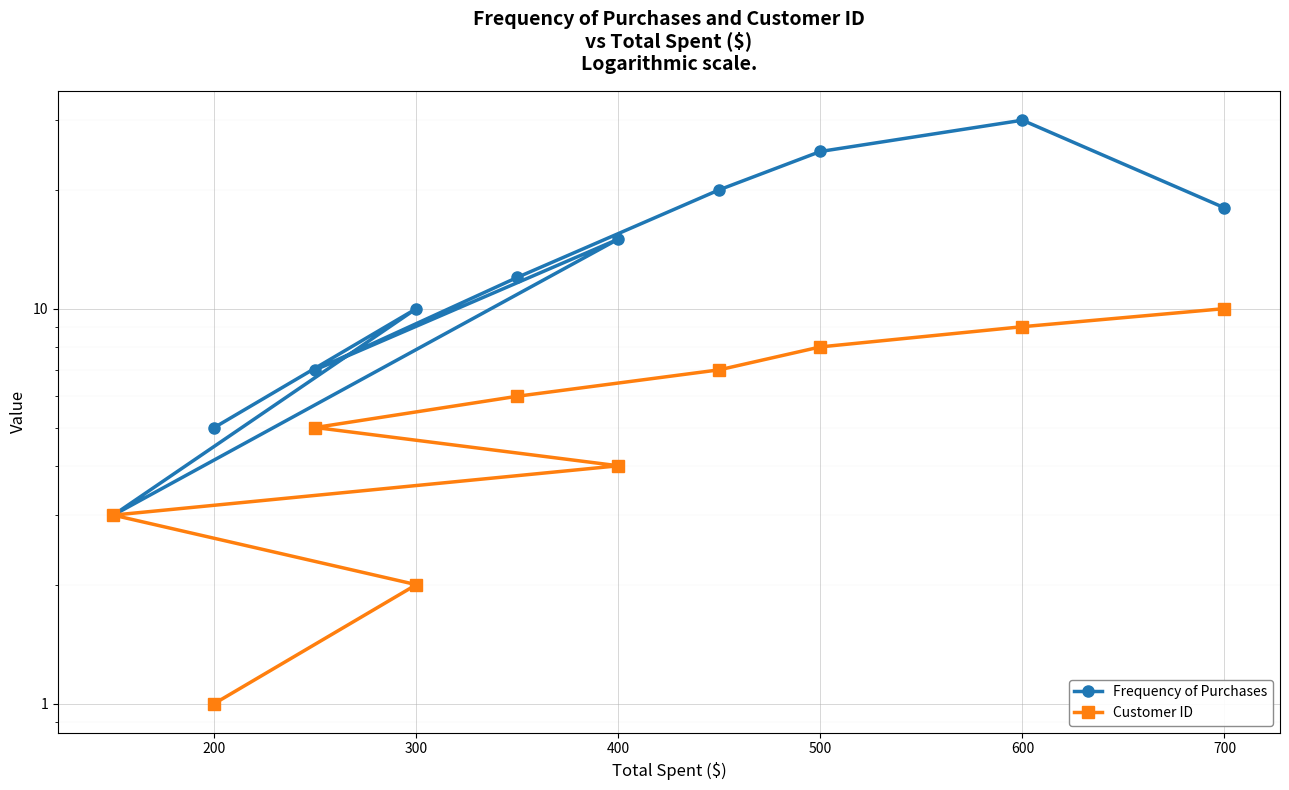

At how many categories does at least one series exceed 3?

9